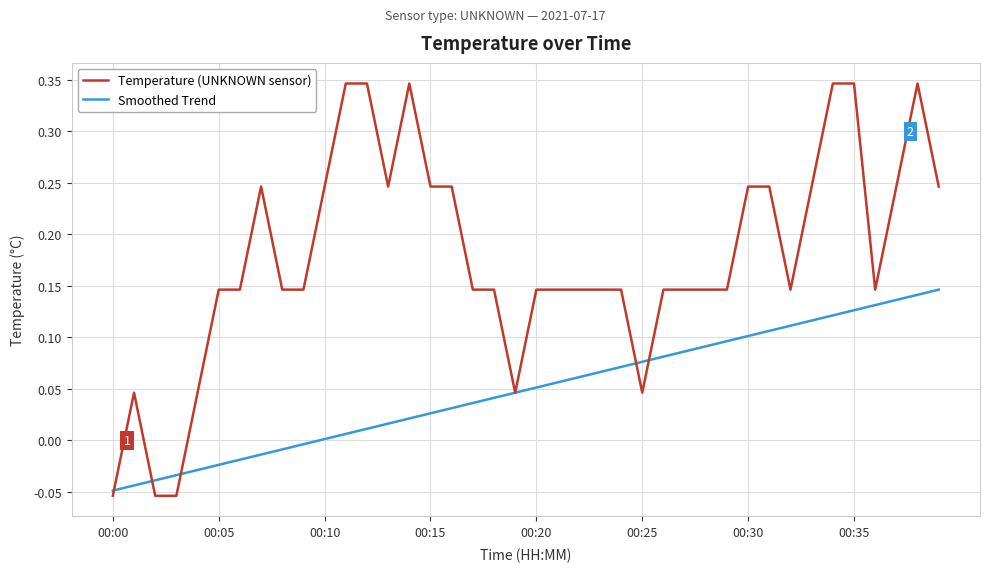

True or false: Temperature (UNKNOWN sensor) and Smoothed Trend cross at least once.

True